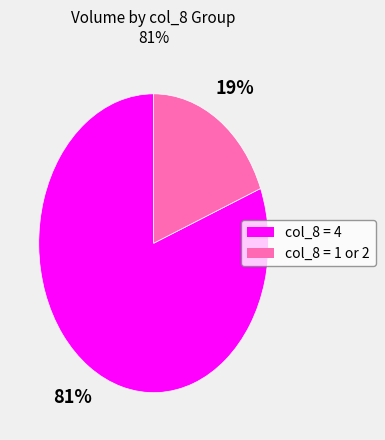

To the nearest percent, what is the average slice percentage?

50%